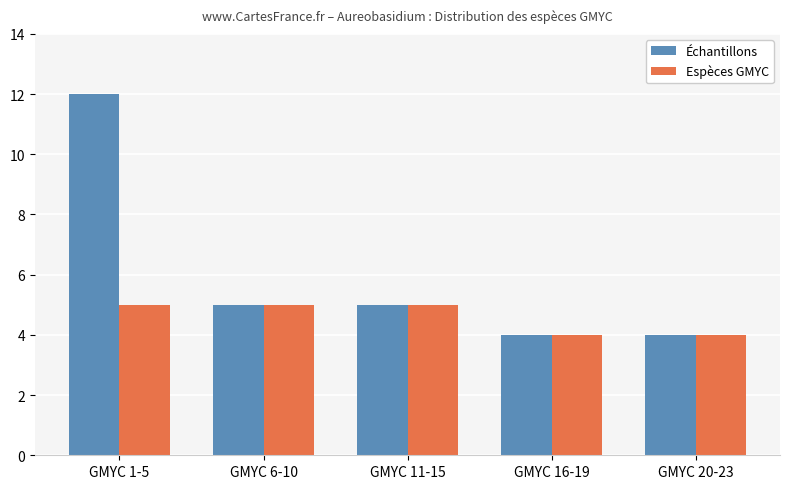

At which category does the chart reach its peak across all series?

GMYC 1-5